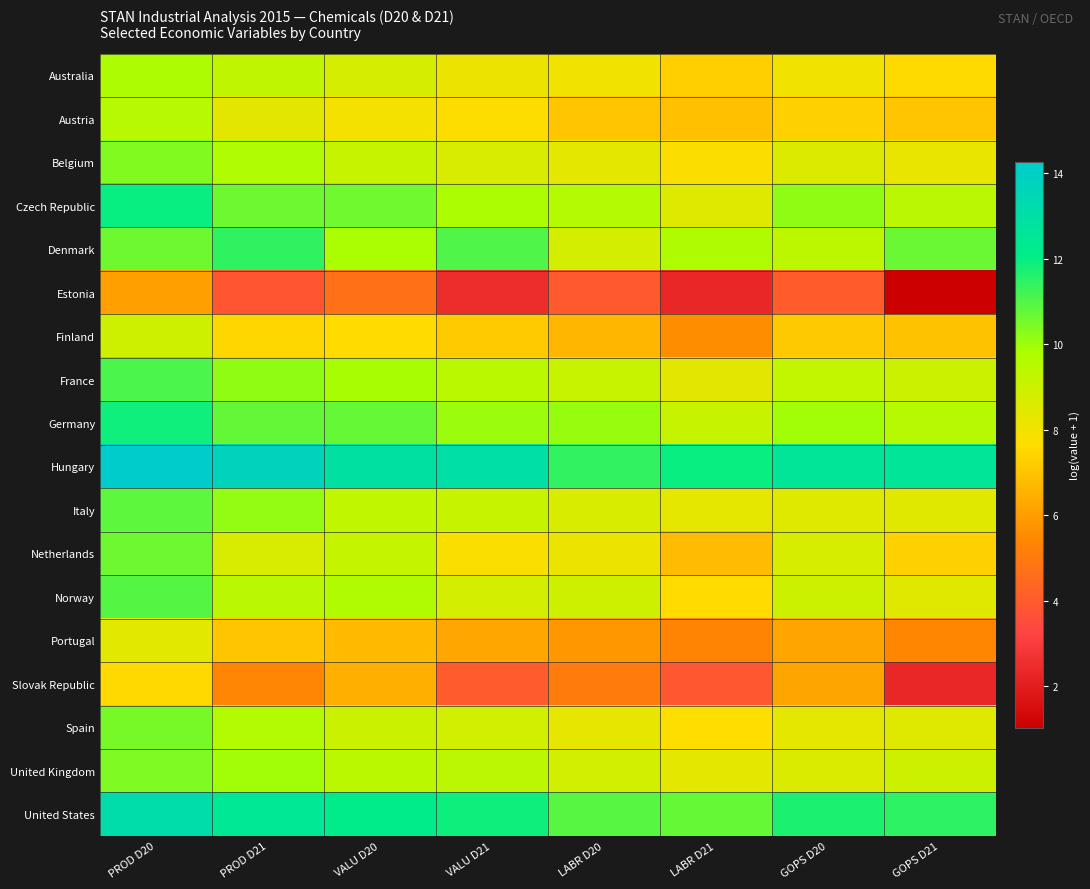

Rank the series at LABR D21 from highest to lowest value.

Hungary, United States, Denmark, Germany, Czech Republic, France, United Kingdom, Italy, Belgium, Spain, Norway, Australia, Austria, Netherlands, Finland, Portugal, Slovak Republic, Estonia